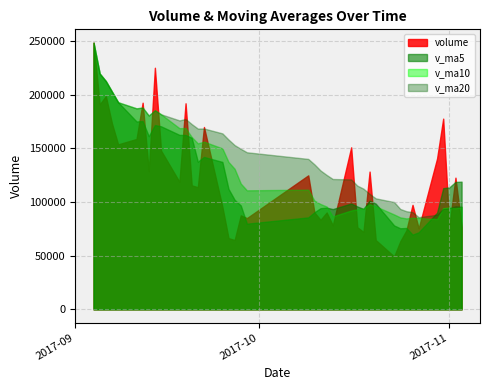

The v_ma10 series shows 104996.6 at 2017-09-21. True or false?

False